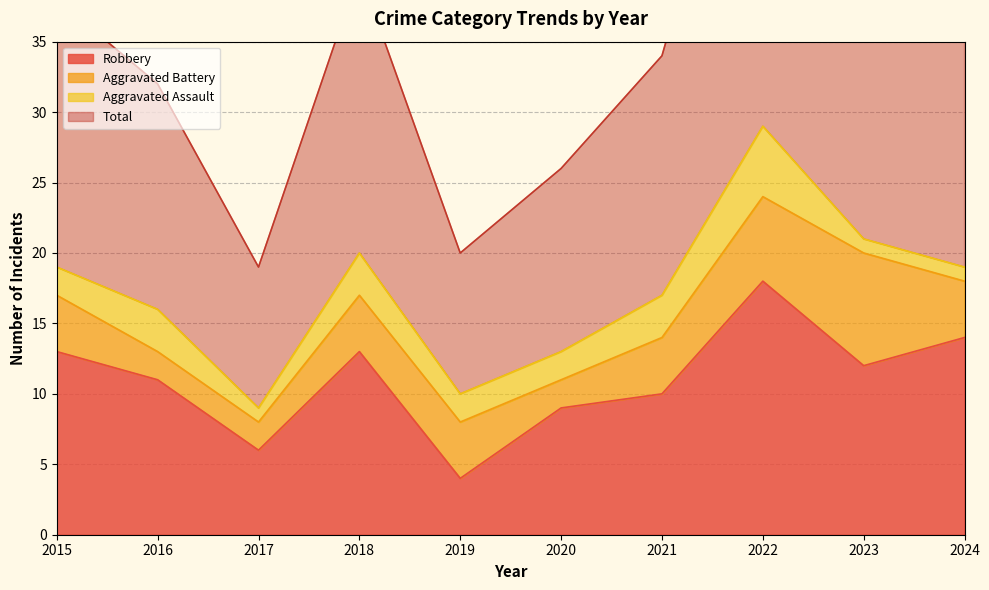

The Robbery series shows 10 at 2021. True or false?

True